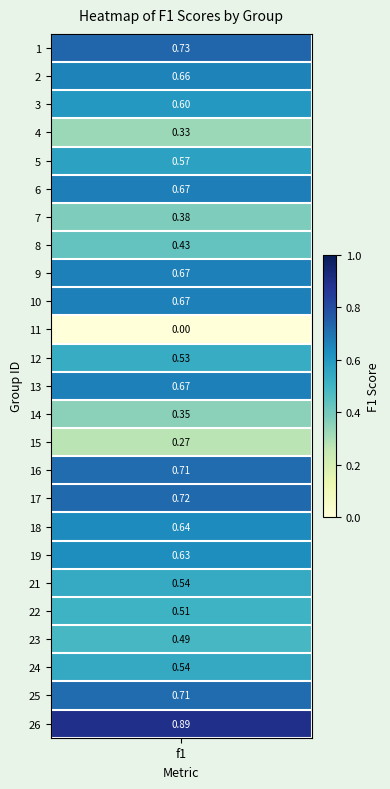

What is the average value?

0.6